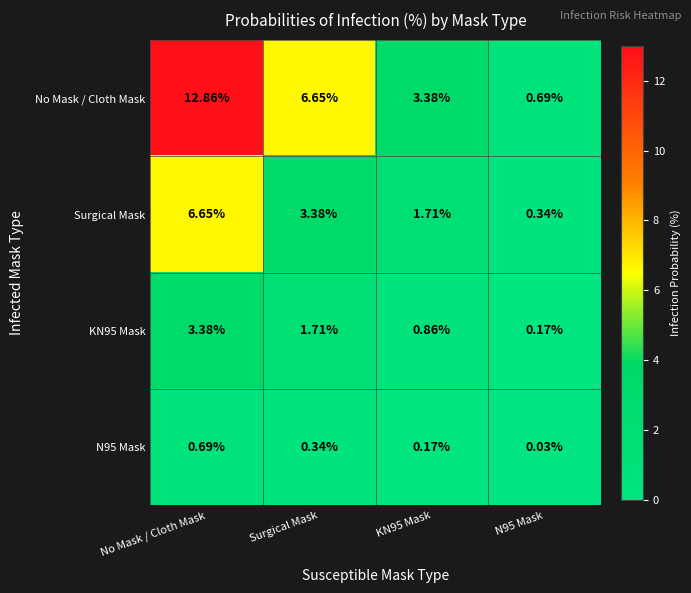

Which series changed the most between Surgical Mask and KN95 Mask?

No Mask / Cloth Mask